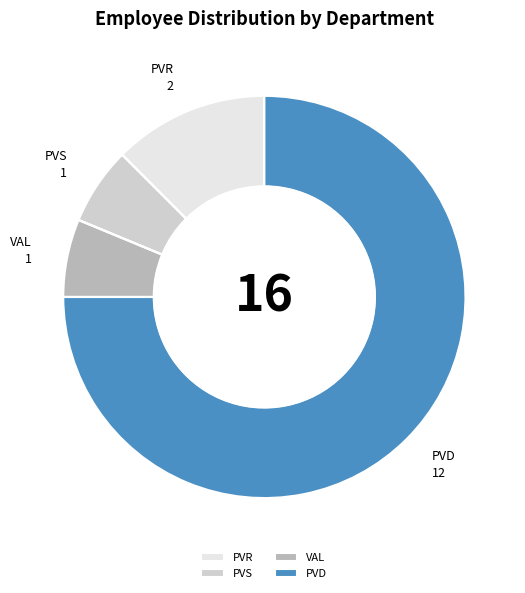

Is the sum of PVR and PVD greater than half?

Yes